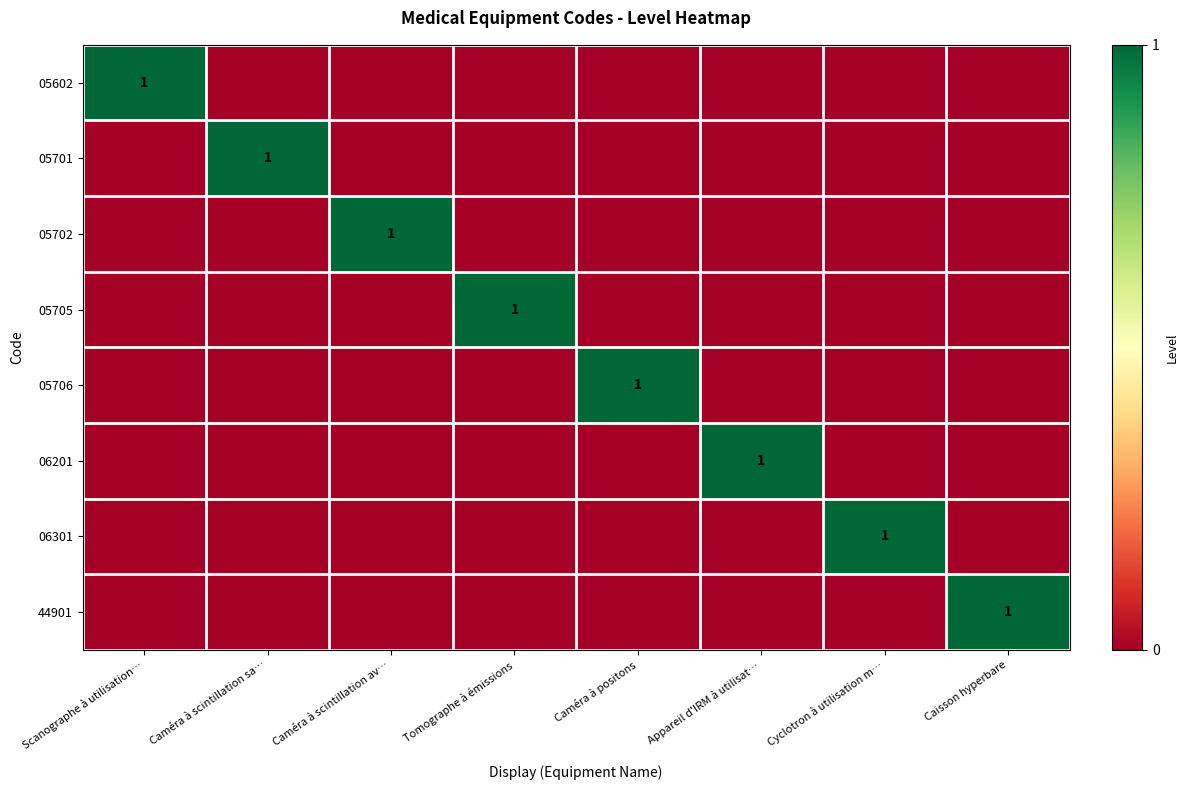

How many categories are shown in the chart?

8